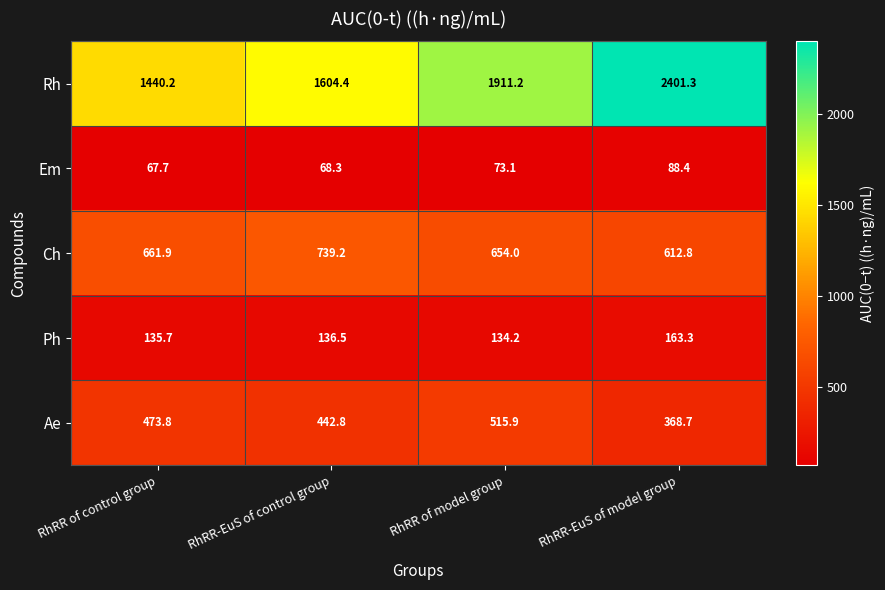

Which series changed the most between RhRR of control group and RhRR of model group?

Rh